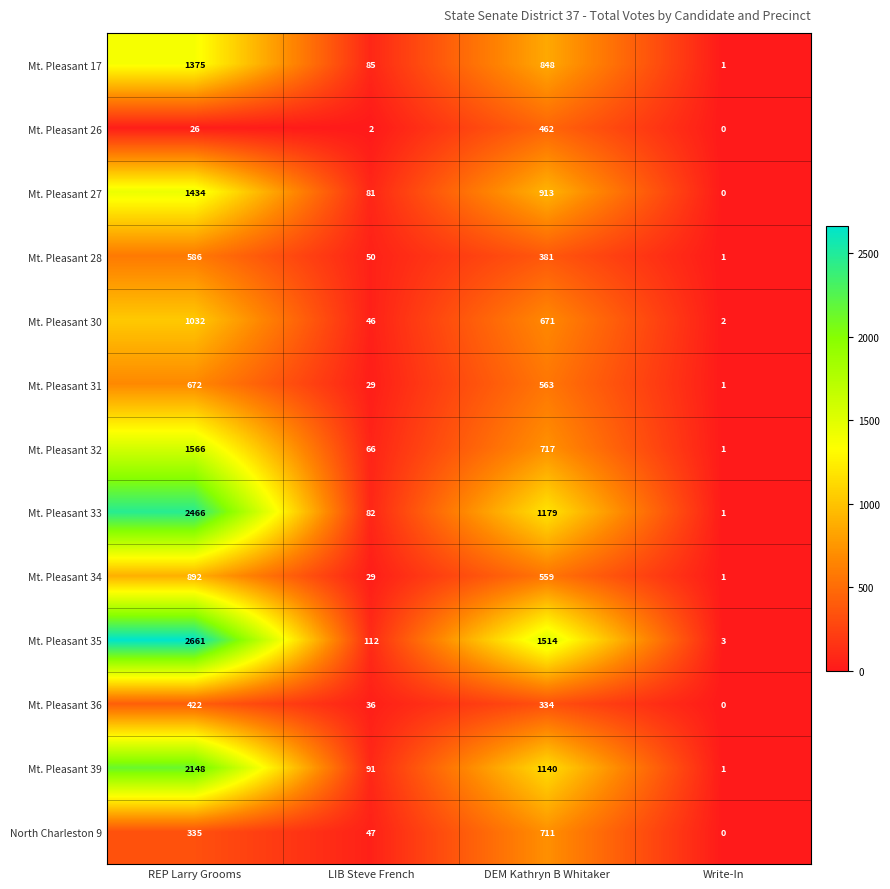

Which series has the largest total across all categories?

Mt. Pleasant 35